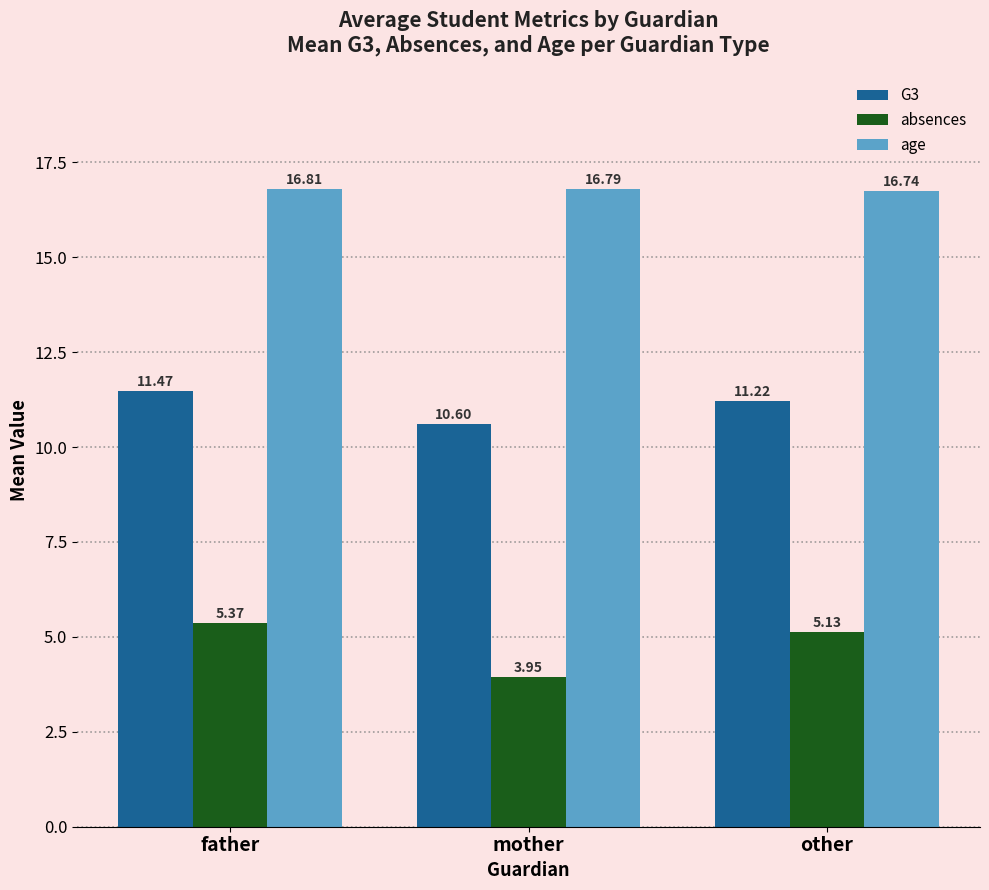

Are the bars horizontal?

No